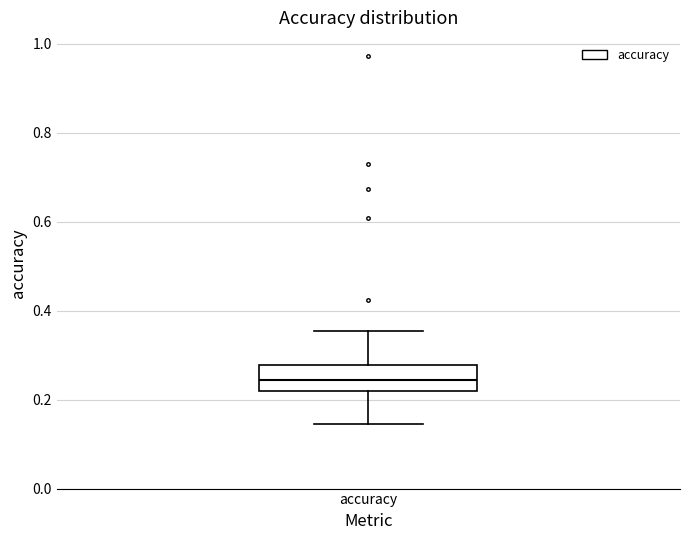

Where does the median line of the box for accuracy sit on the y-axis? The values are not printed on the chart, so give them approximately, as read against the axis.

0.24